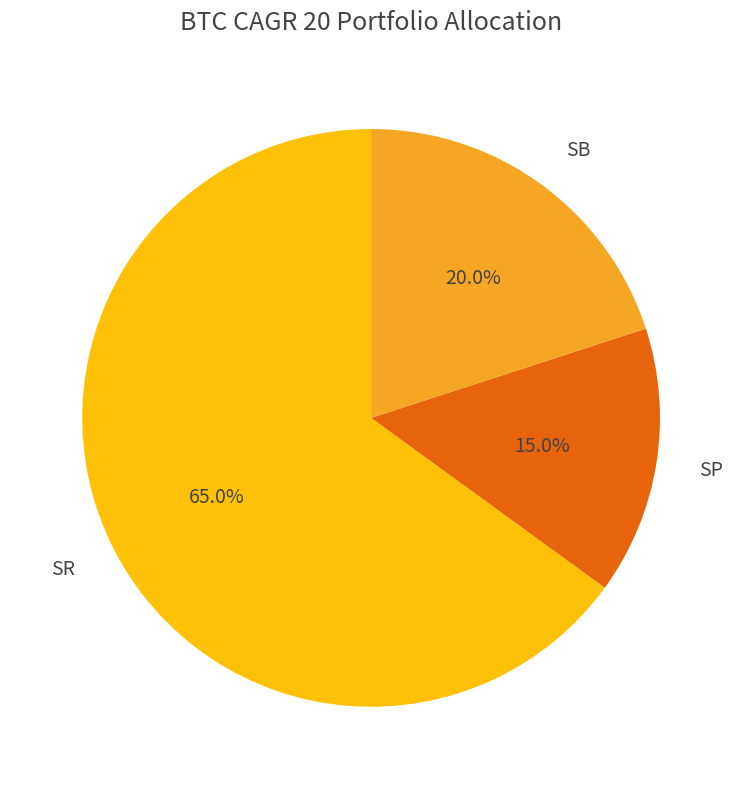

To the nearest percent, what portion does SP represent?

15%